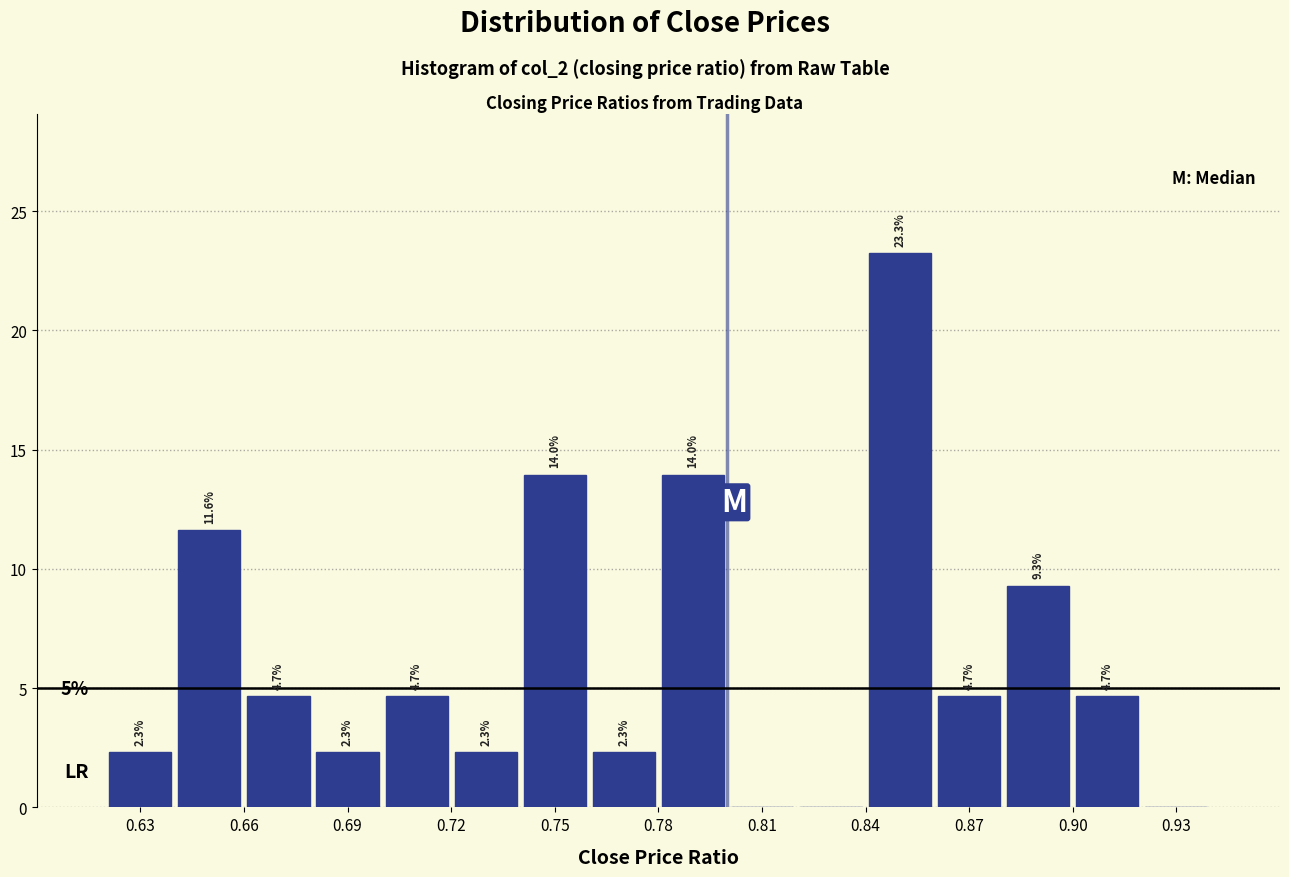

Which range on the x-axis has the tallest bar?

0.84 to 0.86